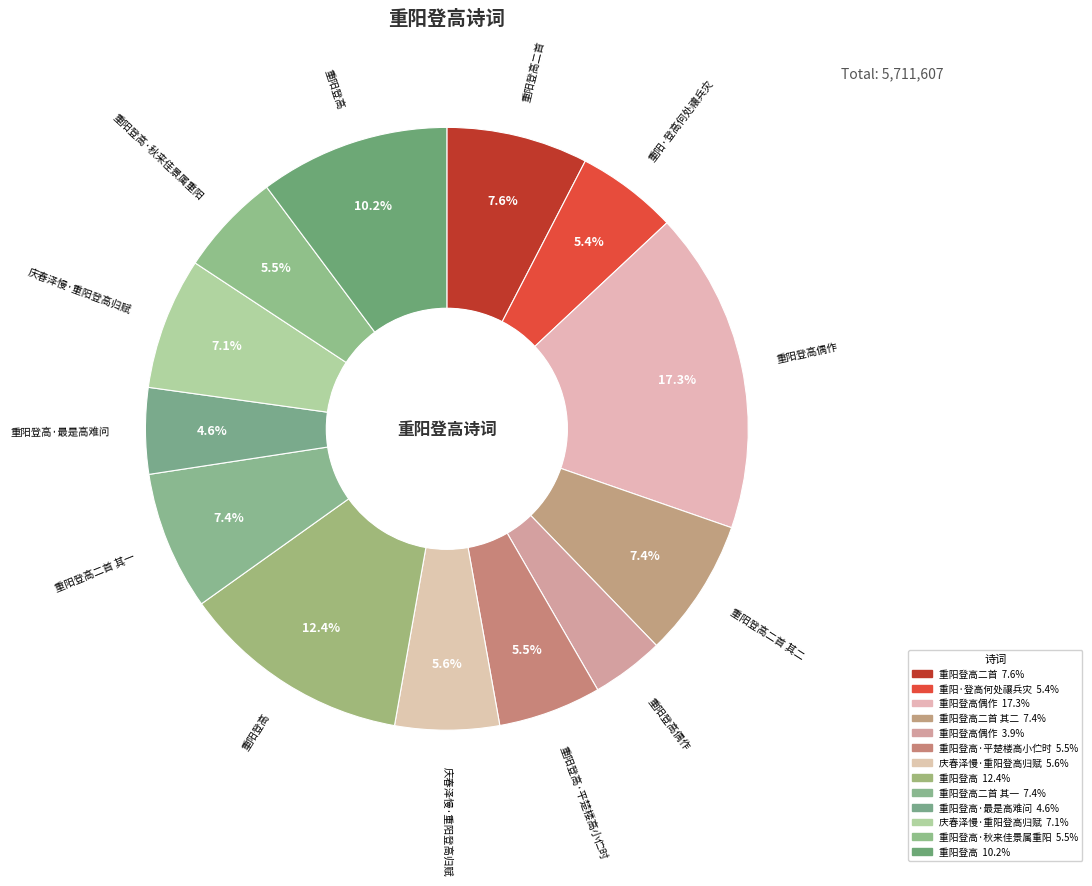

To the nearest percent, what is the average slice percentage?

8%